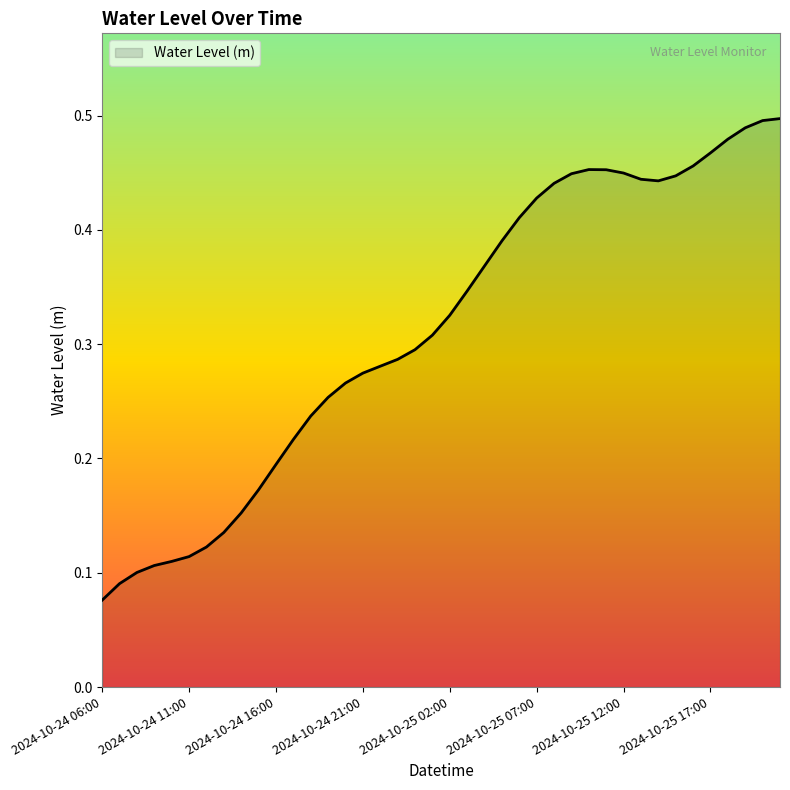

Reading right to left, transcribe all the data shown in this chart.

2024-10-25 21:00=0.5	2024-10-25 20:00=0.5	2024-10-25 19:00=0.5	2024-10-25 18:00=0.5	2024-10-25 17:00=0.5	2024-10-25 16:00=0.5	2024-10-25 15:00=0.4	2024-10-25 14:00=0.4	2024-10-25 13:00=0.4	2024-10-25 12:00=0.4	2024-10-25 11:00=0.5	2024-10-25 10:00=0.5	2024-10-25 09:00=0.4	2024-10-25 08:00=0.4	2024-10-25 07:00=0.4	2024-10-25 06:00=0.4	2024-10-25 05:00=0.4	2024-10-25 04:00=0.4	2024-10-25 03:00=0.3	2024-10-25 02:00=0.3	2024-10-25 01:00=0.3	2024-10-25 00:00=0.3	2024-10-24 23:00=0.3	2024-10-24 22:00=0.3	2024-10-24 21:00=0.3	2024-10-24 20:00=0.3	2024-10-24 19:00=0.3	2024-10-24 18:00=0.2	2024-10-24 17:00=0.2	2024-10-24 16:00=0.2	2024-10-24 15:00=0.2	2024-10-24 14:00=0.2	2024-10-24 13:00=0.1	2024-10-24 12:00=0.1	2024-10-24 11:00=0.1	2024-10-24 10:00=0.1	2024-10-24 09:00=0.1	2024-10-24 08:00=0.1	2024-10-24 07:00=0.1	2024-10-24 06:00=0.1